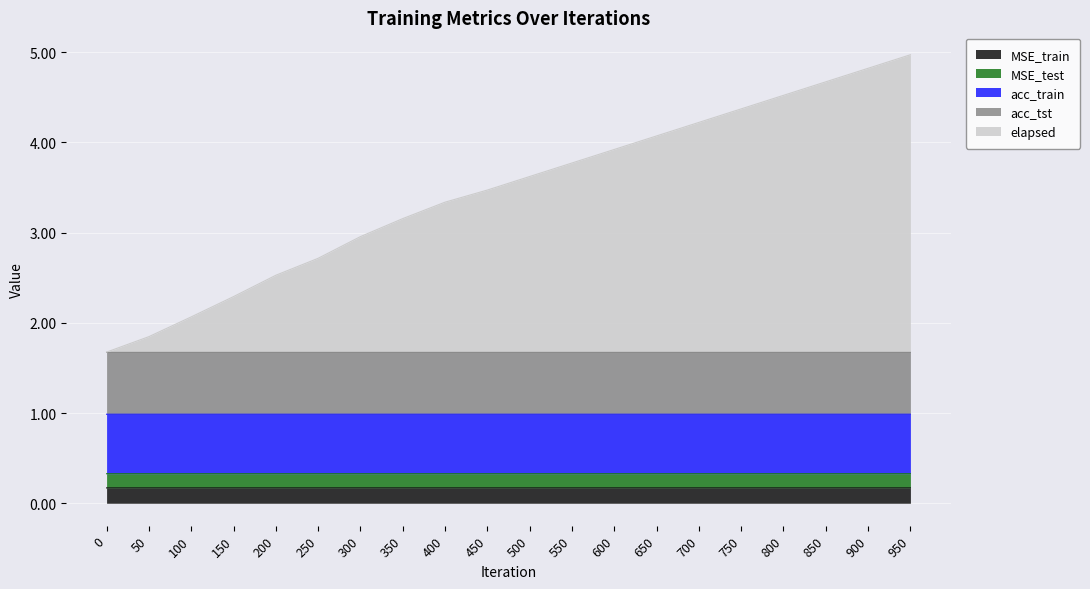

True or false: acc_tst and MSE_train cross at least once.

False